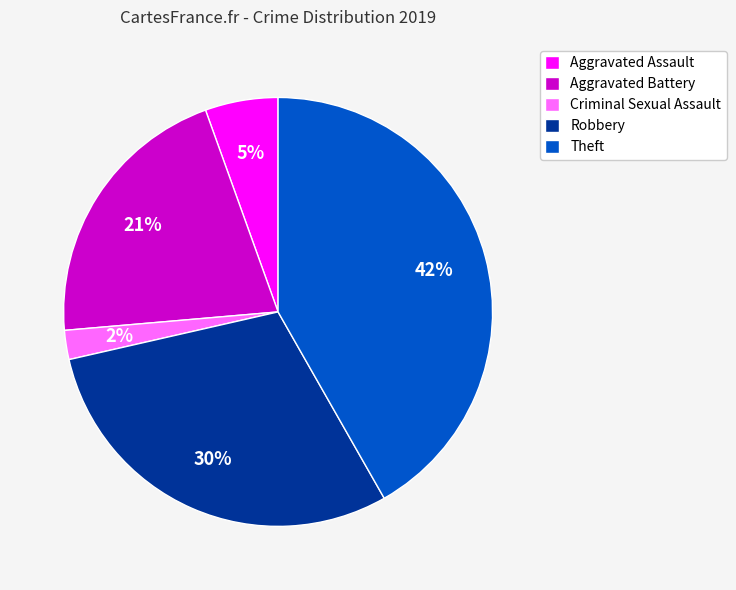

How many segments does this pie chart have?

5